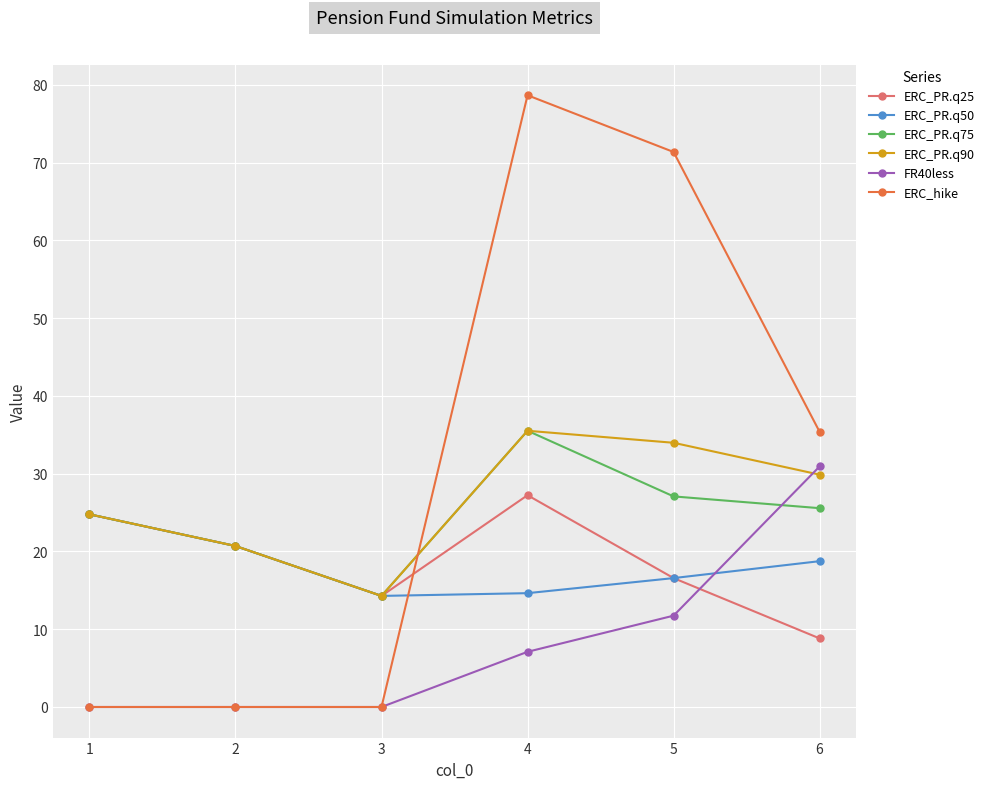

Where is the first local minimum for ERC_PR.q90?

3